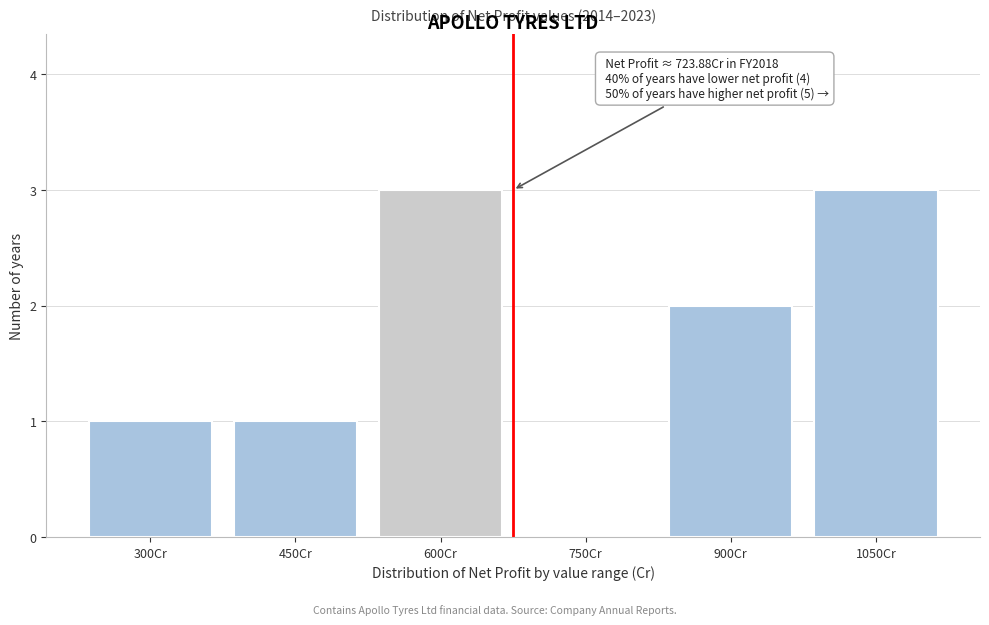

Reading right to left, list all the values displayed in this chart.

1050Cr=3	900Cr=2	750Cr=0	600Cr=3	450Cr=1	300Cr=1